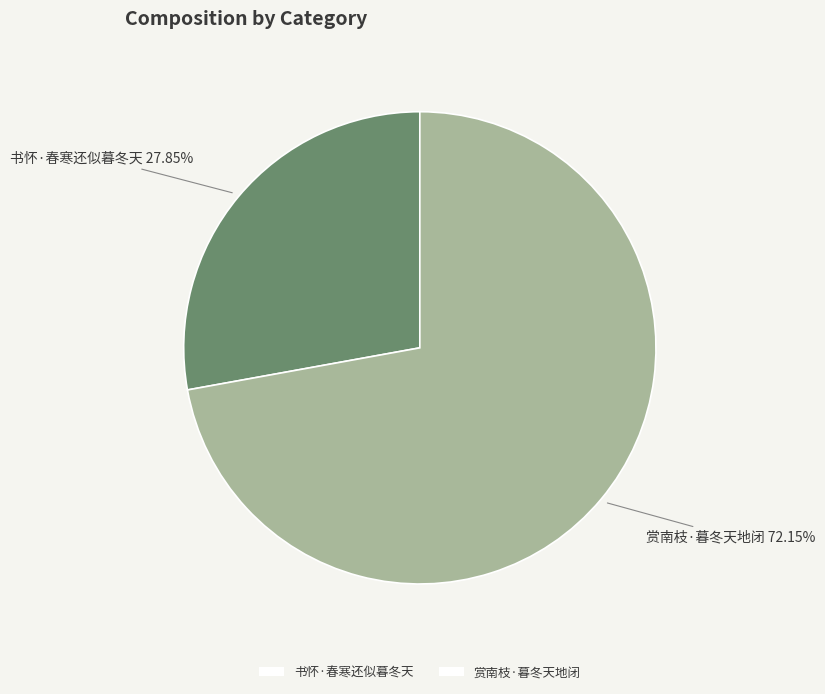

What is the smallest slice in the pie chart?

书怀·春寒还似暮冬天